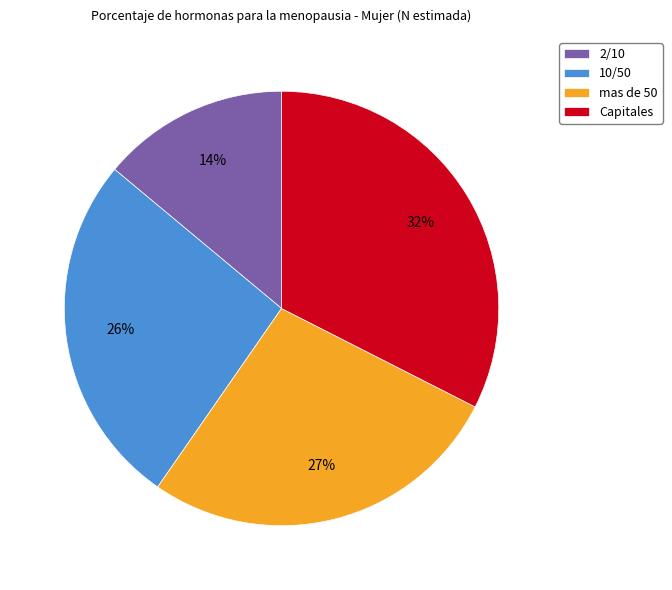

What is the ratio of the value at Capitales to the value at mas de 50?

1.2